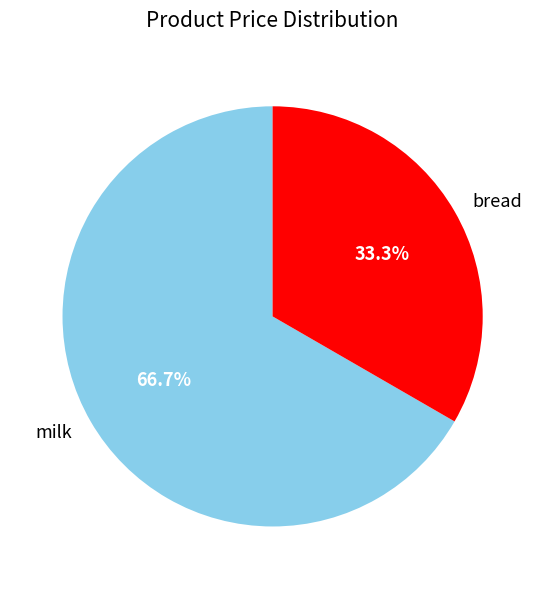

To the nearest percent, what is the combined percentage of milk and bread?

100%